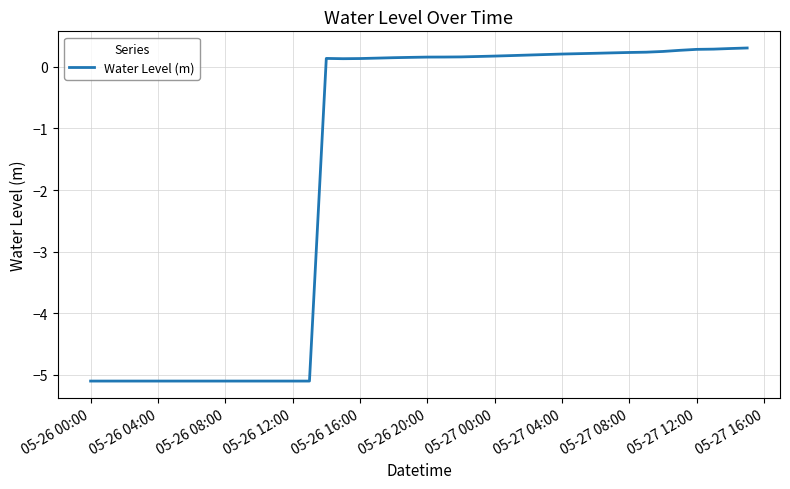

What is the greatest value displayed?

0.3